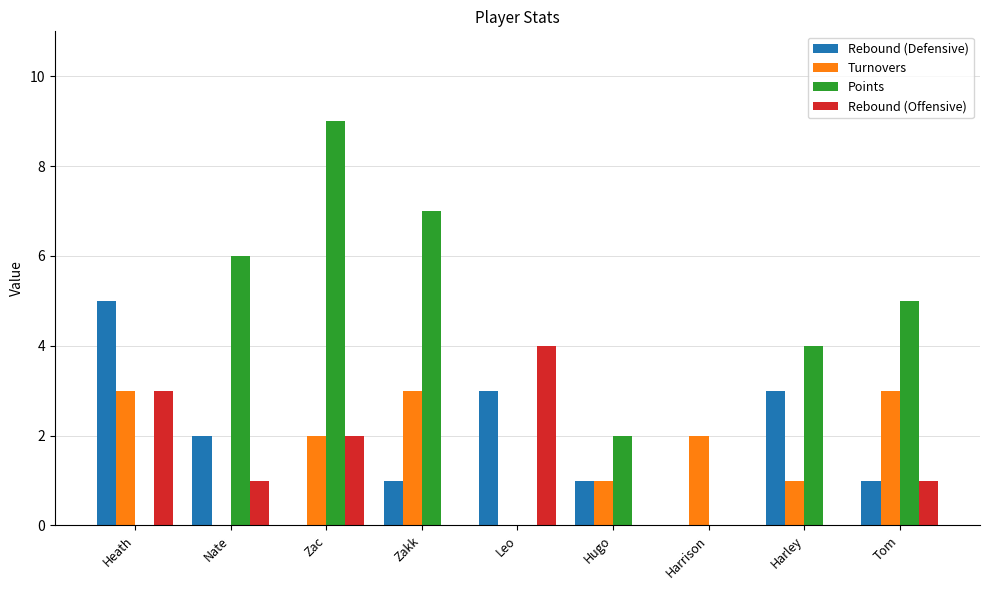

What is the sum of the Points values at Tom and Harrison?

5